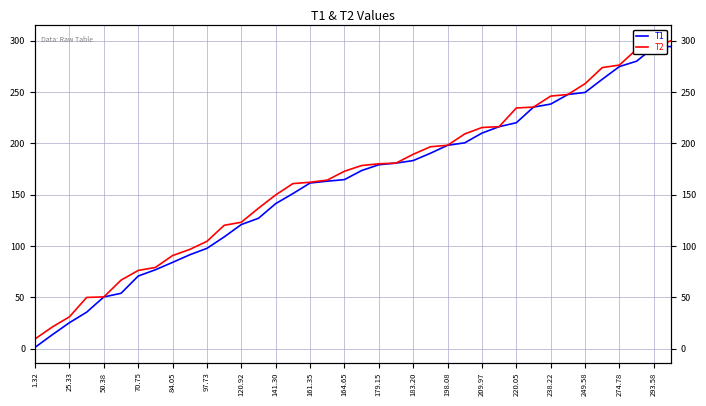

How many lines are shown in the chart?

2